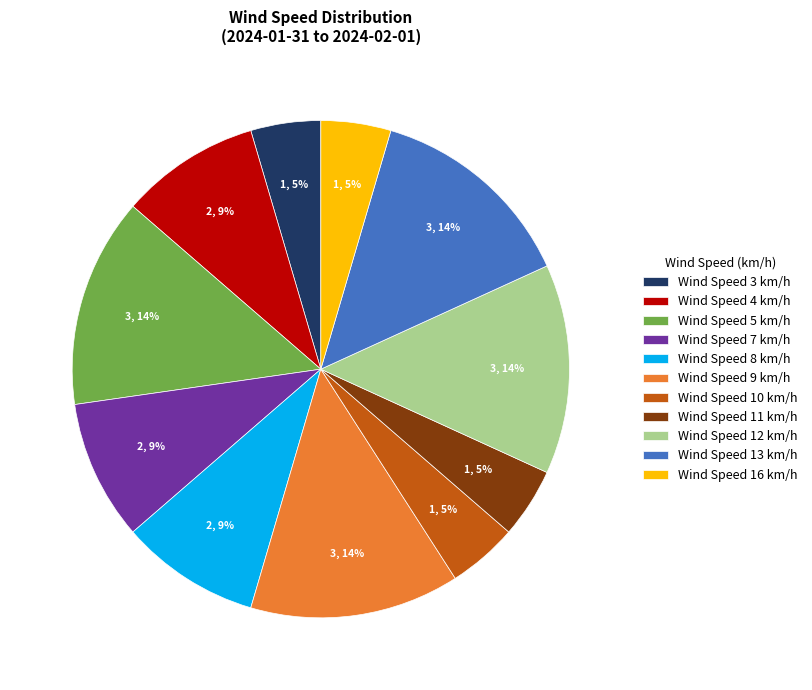

Do Wind Speed 9 km/h and Wind Speed 5 km/h together represent more than half of the pie?

No